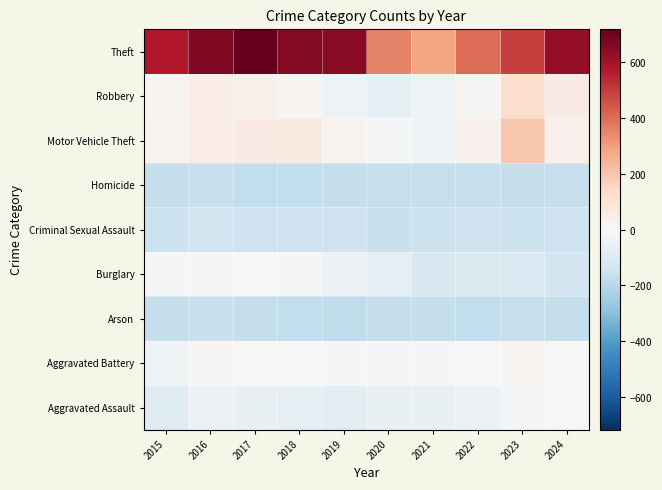

Reading left to right, extract all data points from this chart.

Aggravated Assault: 2015=-93.7	2016=-39.7	2017=-55.7	2018=-66.7	2019=-73.7	2020=-54.7	2021=-50.7	2022=-42.7	2023=-13.7	2024=-1.7
Aggravated Battery: 2015=-33.7	2016=7.3	2017=-1.7	2018=-3.7	2019=-12.7	2020=-8.7	2021=-7.7	2022=1.3	2023=18.3	2024=0.3
Arson: 2015=-171.7	2016=-160.7	2017=-173.7	2018=-177.7	2019=-179.7	2020=-173.7	2021=-168.7	2022=-174.7	2023=-164.7	2024=-172.7
Burglary: 2015=-12.7	2016=9.3	2017=2.3	2018=-10.7	2019=-42.7	2020=-70.7	2021=-115.7	2022=-105.7	2023=-106.7	2024=-138.7
Criminal Sexual Assault: 2015=-155.7	2016=-143.7	2017=-146.7	2018=-147.7	2019=-148.7	2020=-157.7	2021=-154.7	2022=-147.7	2023=-156.7	2024=-147.7
Homicide: 2015=-173.7	2016=-167.7	2017=-177.7	2018=-178.7	2019=-171.7	2020=-163.7	2021=-166.7	2022=-164.7	2023=-173.7	2024=-162.7
Motor Vehicle Theft: 2015=24.3	2016=53.3	2017=57.3	2018=65.3	2019=27.3	2020=-5.7	2021=-32.7	2022=29.3	2023=193.3	2024=36.3
Robbery: 2015=21.3	2016=55.3	2017=34.3	2018=14.3	2019=-36.7	2020=-63.7	2021=-35.7	2022=8.3	2023=125.3	2024=57.3
Theft: 2015=576.3	2016=661.3	2017=717.3	2018=656.3	2019=647.3	2020=357.3	2021=285.3	2022=401.3	2023=494.3	2024=628.3